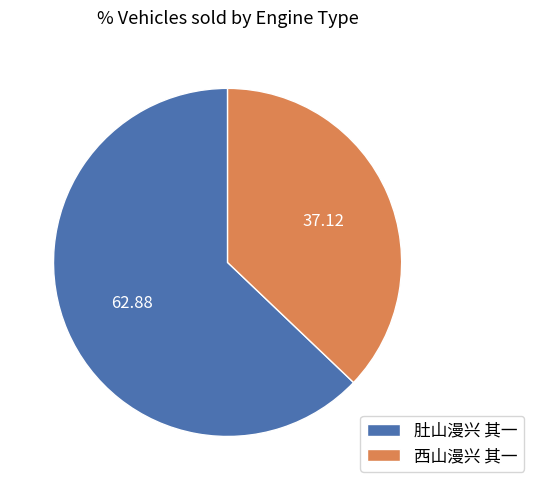

Does 西山漫兴 其一 represent more than half of the total?

No